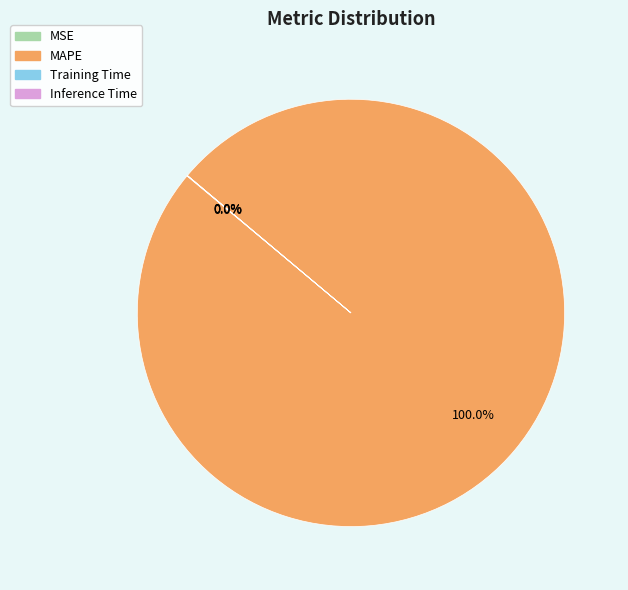

Which category accounts for the majority?

MAPE